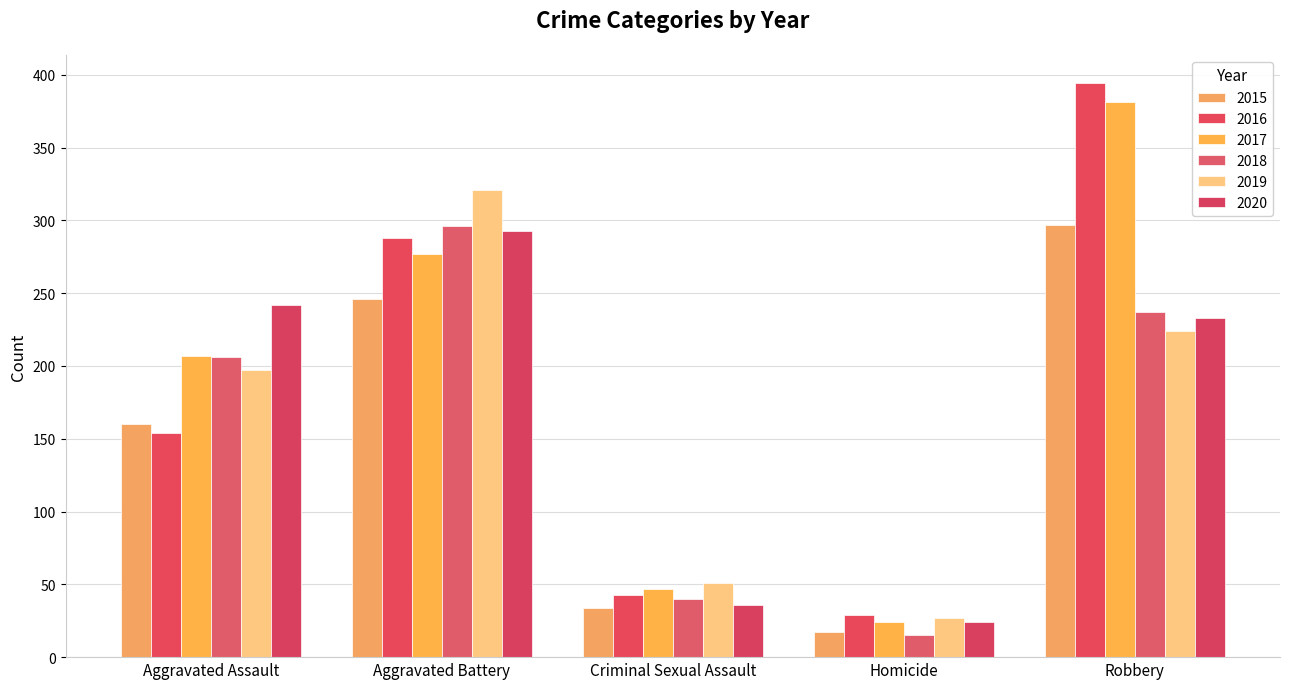

What is the minimum value shown in the chart?

15